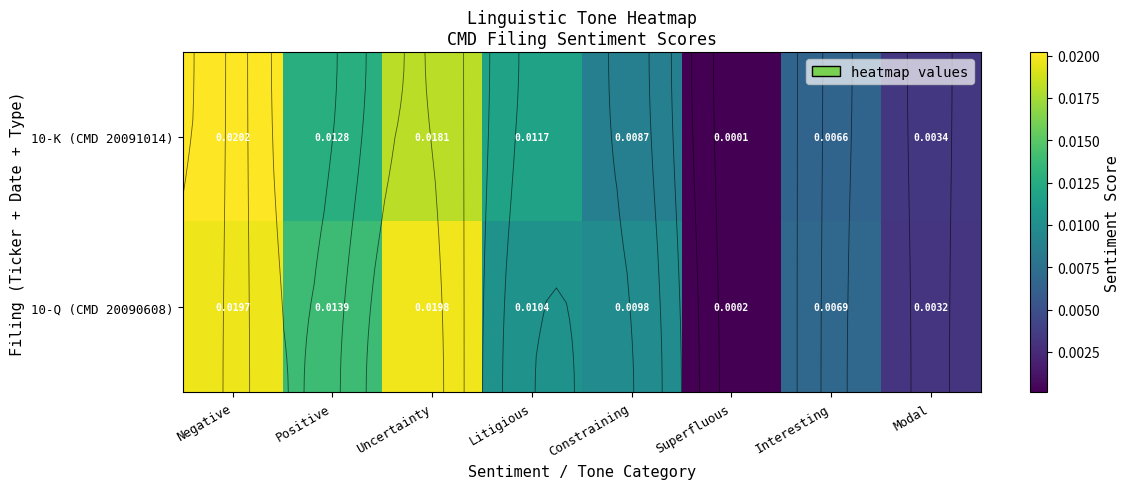

Rank the series by their average value, from lowest to highest.

10-K (CMD 20091014), 10-Q (CMD 20090608)